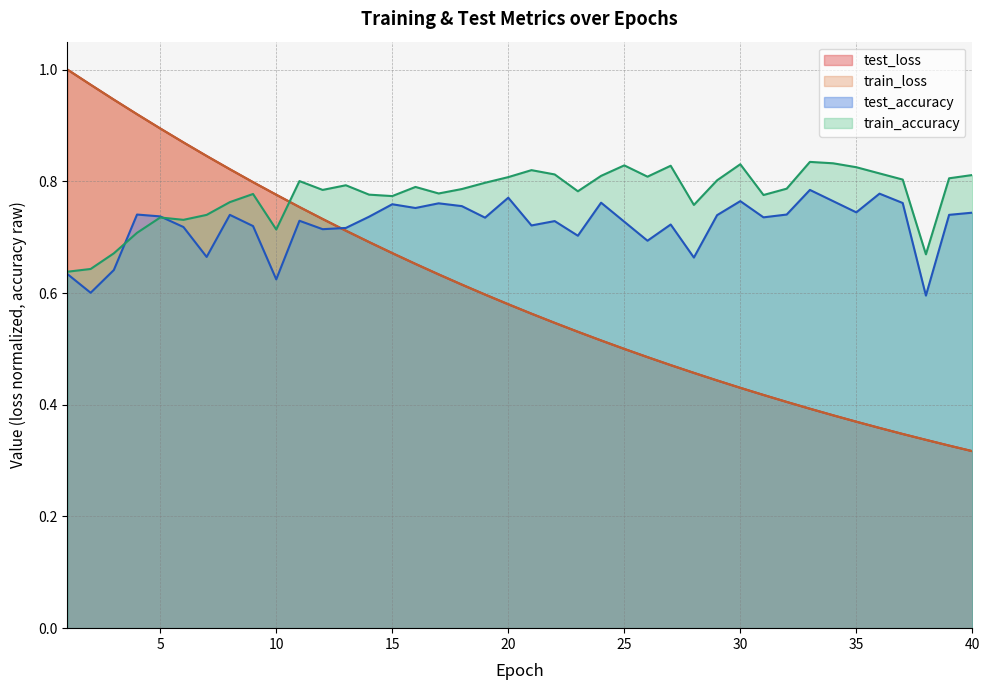

What is the value of the test_loss point at the 14th from the left?

0.7